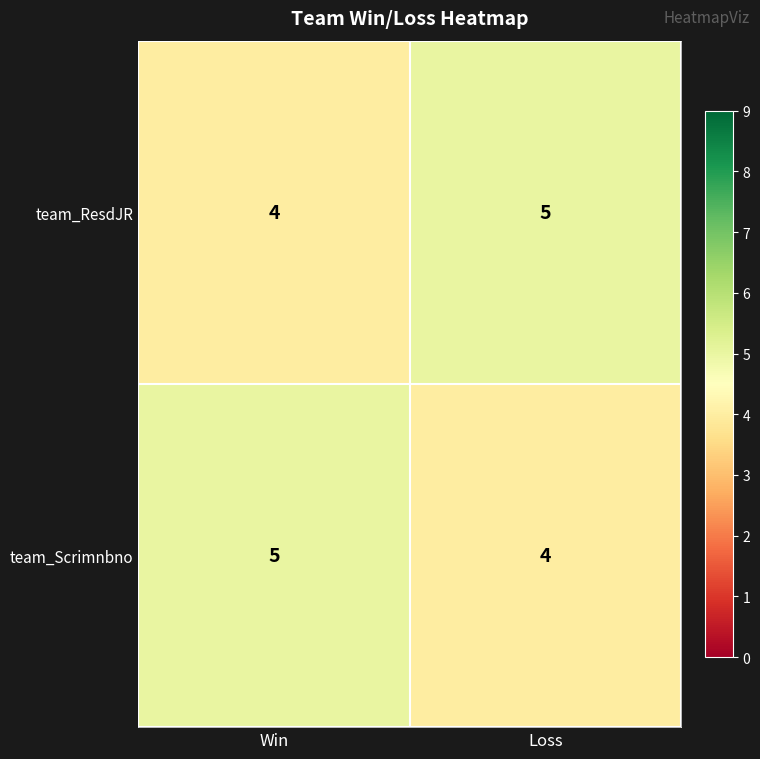

What is the smallest value displayed?

4